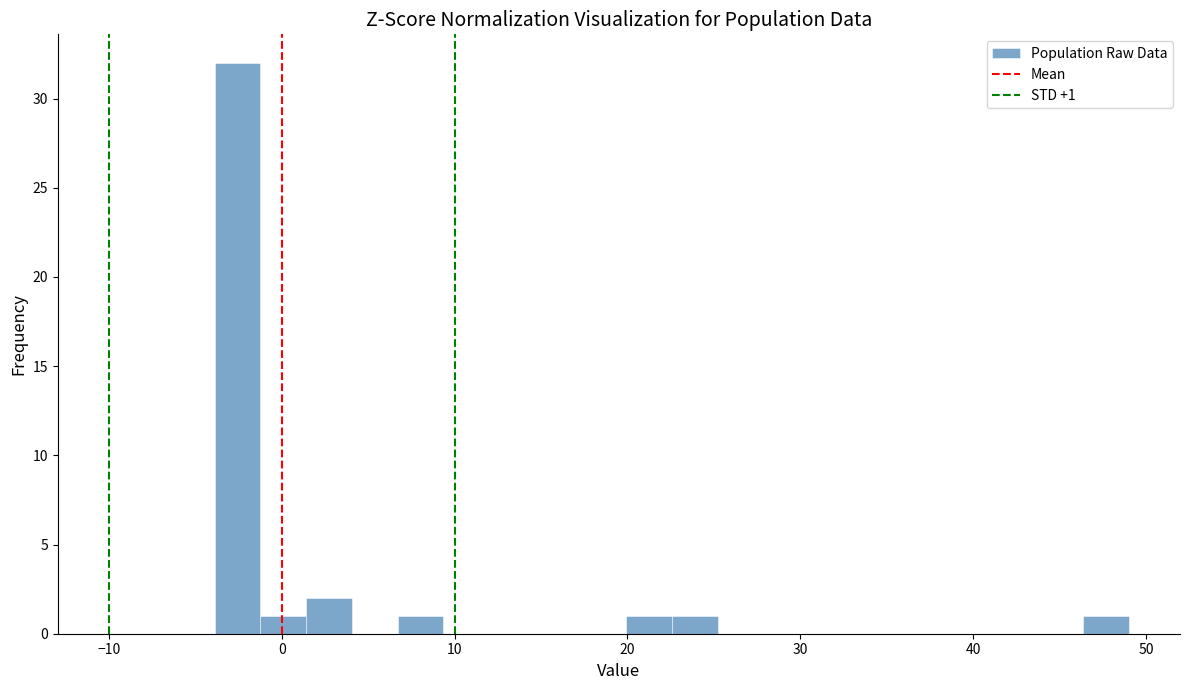

Around what value on the x-axis is the tallest bar? Give the approximate position of its centre, as read against the axis.

-3